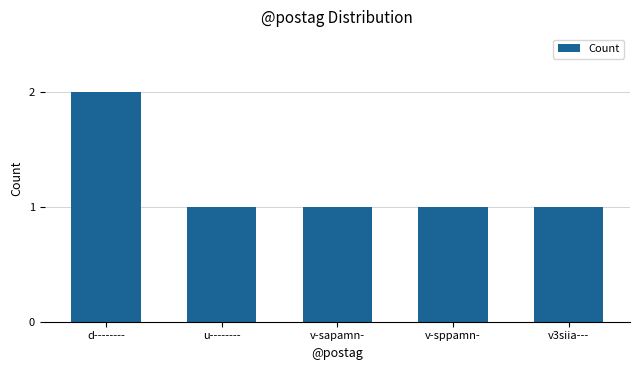

What is the minimum value shown in the chart?

1